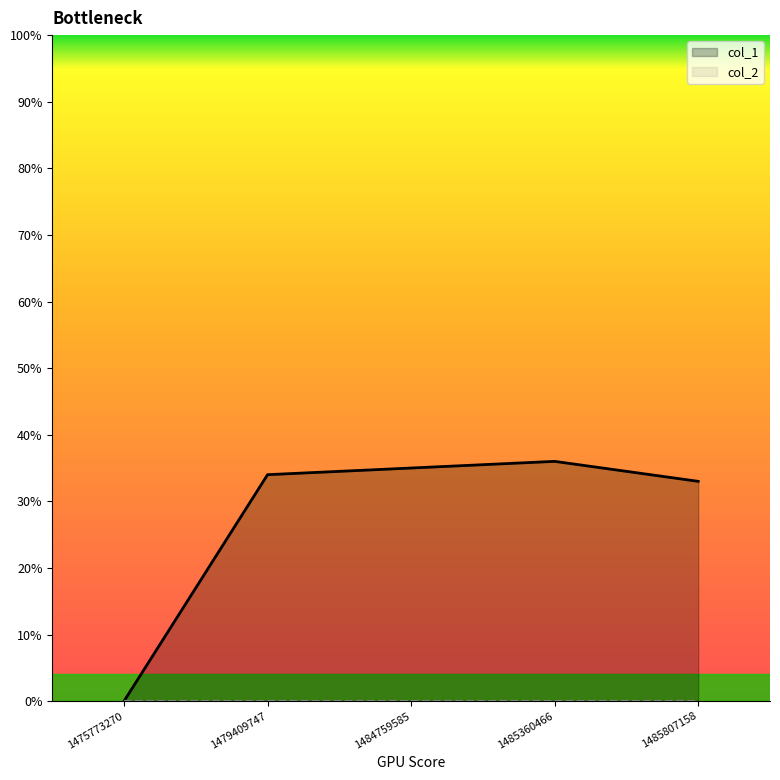

Rank the categories by value from lowest to highest.

1475773270, 1485807158, 1479409747, 1484759585, 1485360466